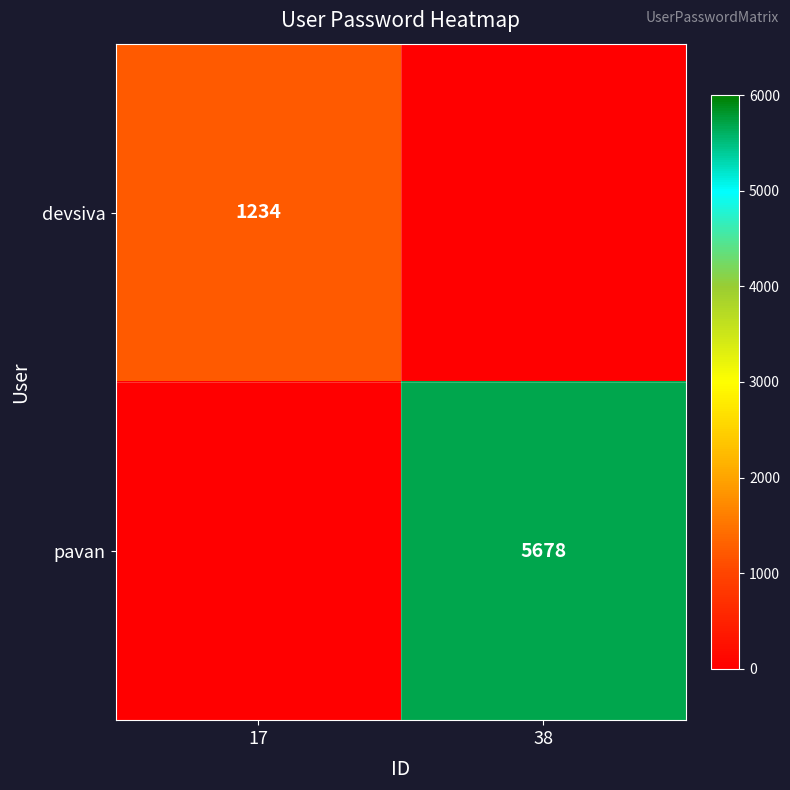

The value of devsiva at 17 is 1234. True or false?

True